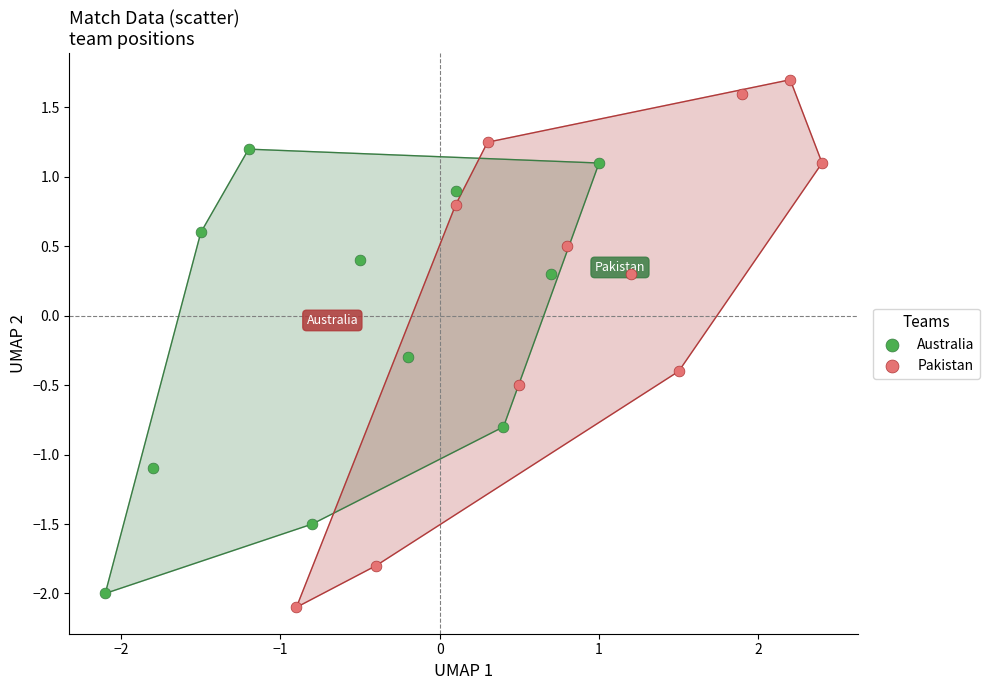

What are all the series names shown in the legend?

Australia, Pakistan